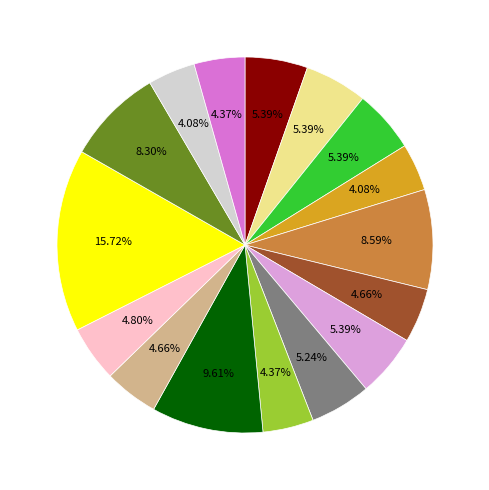

Is there a majority slice in this chart?

No